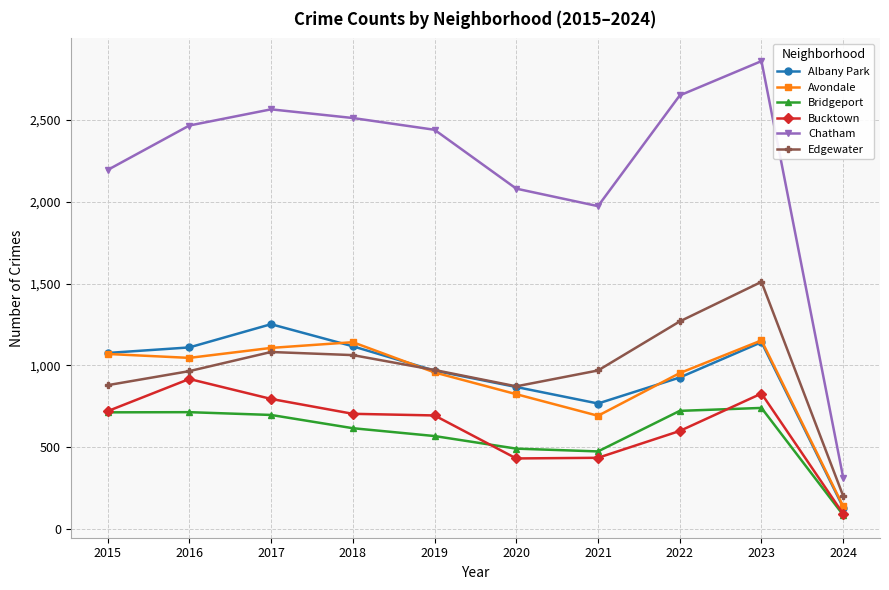

What is the difference between the second highest and minimum values in the Avondale series?

1004